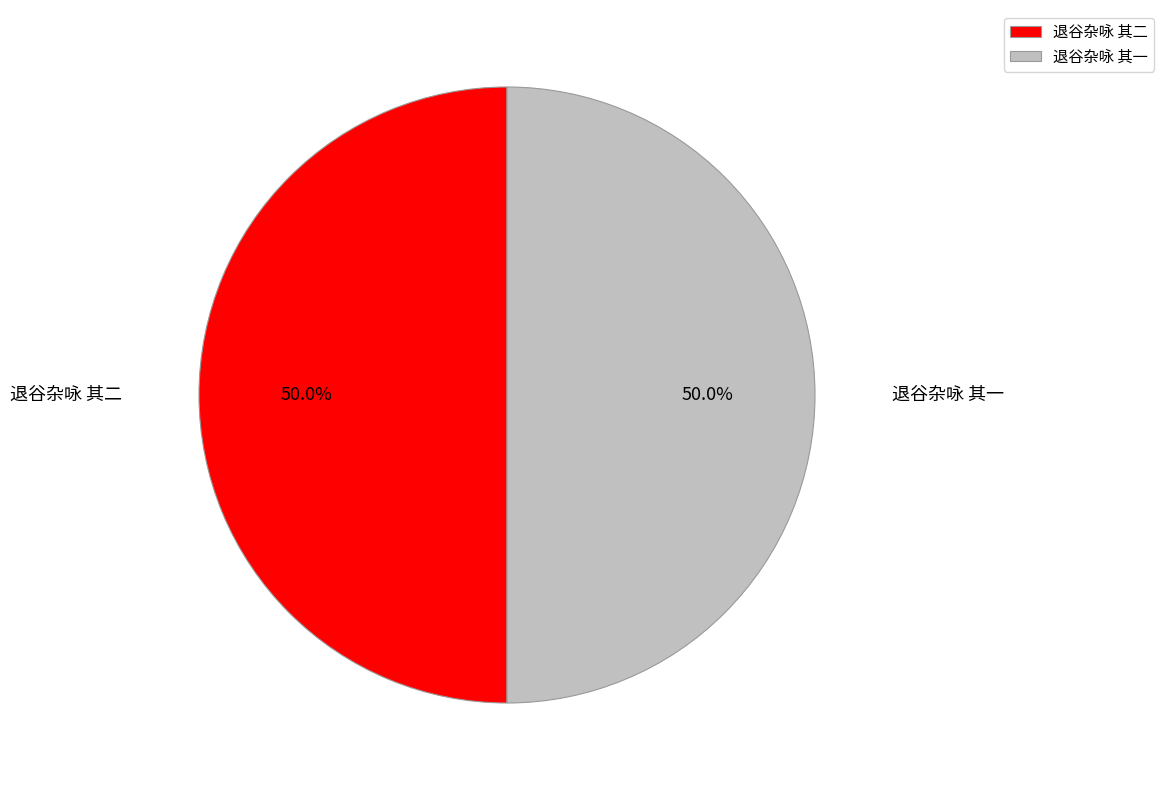

Is the sum of 退谷杂咏 其一 and 退谷杂咏 其二 greater than half?

Yes